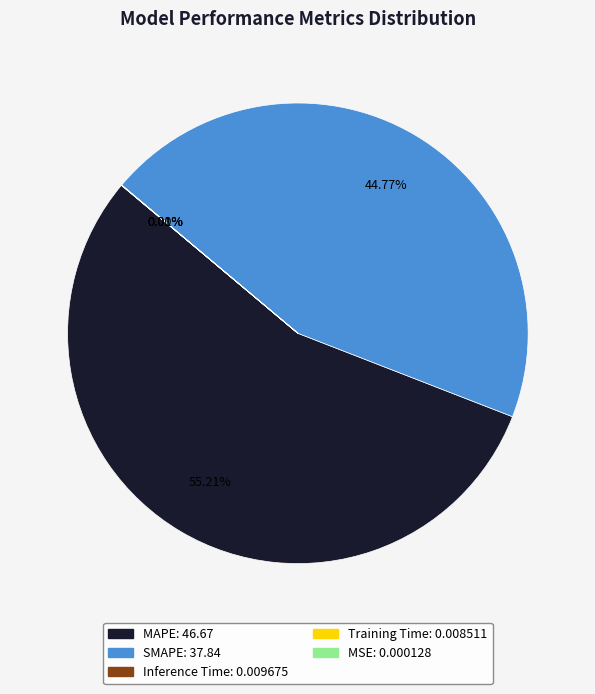

Does SMAPE account for over 50% of the chart?

No